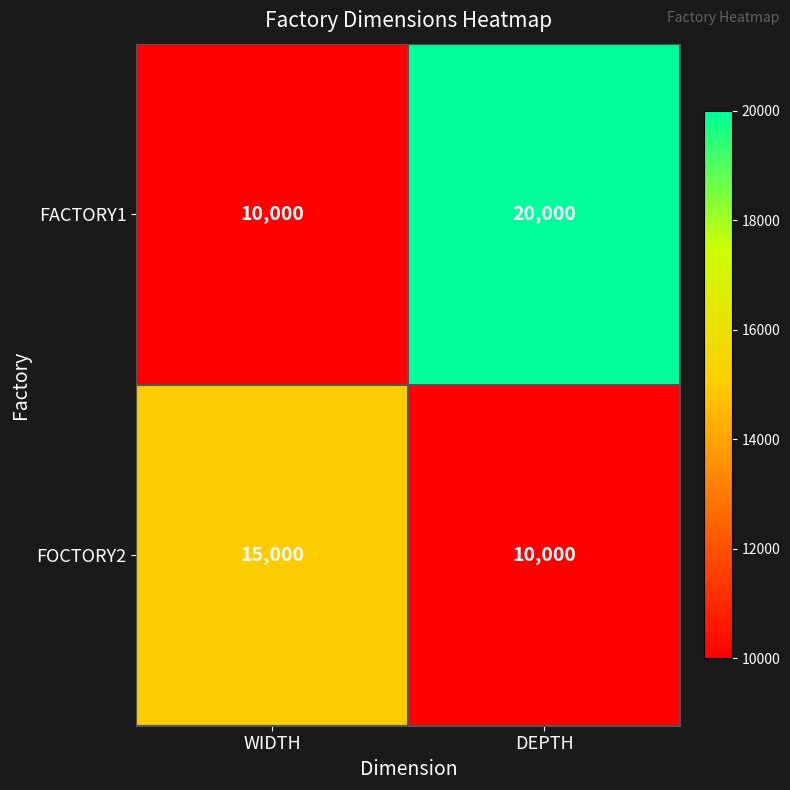

At how many categories does at least one series exceed 16128?

1